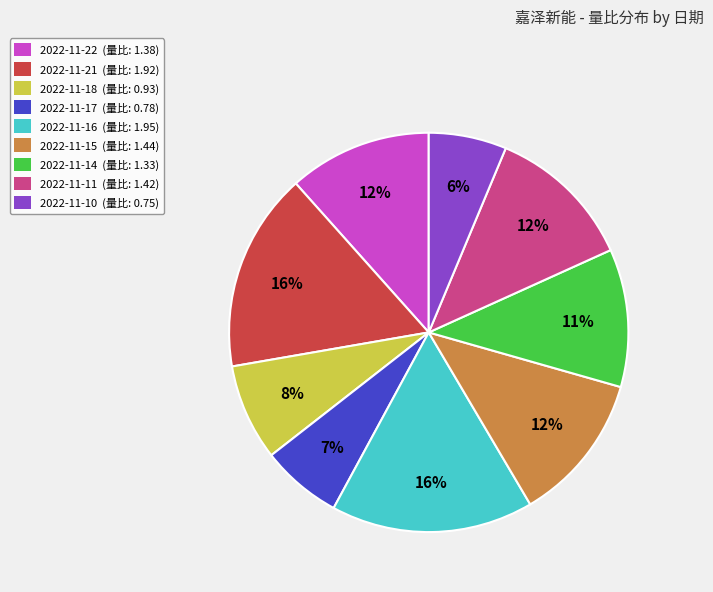

Combined, do 2022-11-16 and 2022-11-18 account for over 50%?

No